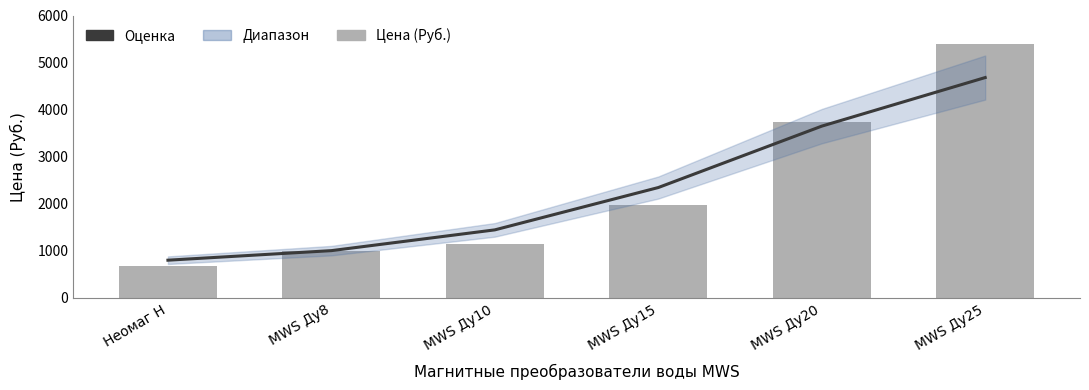

Reading left to right, extract all data points from this chart.

Оценка: Неомаг Н=803	MWS Ду8=1006	MWS Ду10=1447	MWS Ду15=2346	MWS Ду20=3650	MWS Ду25=4682
Цена (Руб.): Неомаг Н=671	MWS Ду8=1001	MWS Ду10=1155	MWS Ду15=1980	MWS Ду20=3740	MWS Ду25=5390